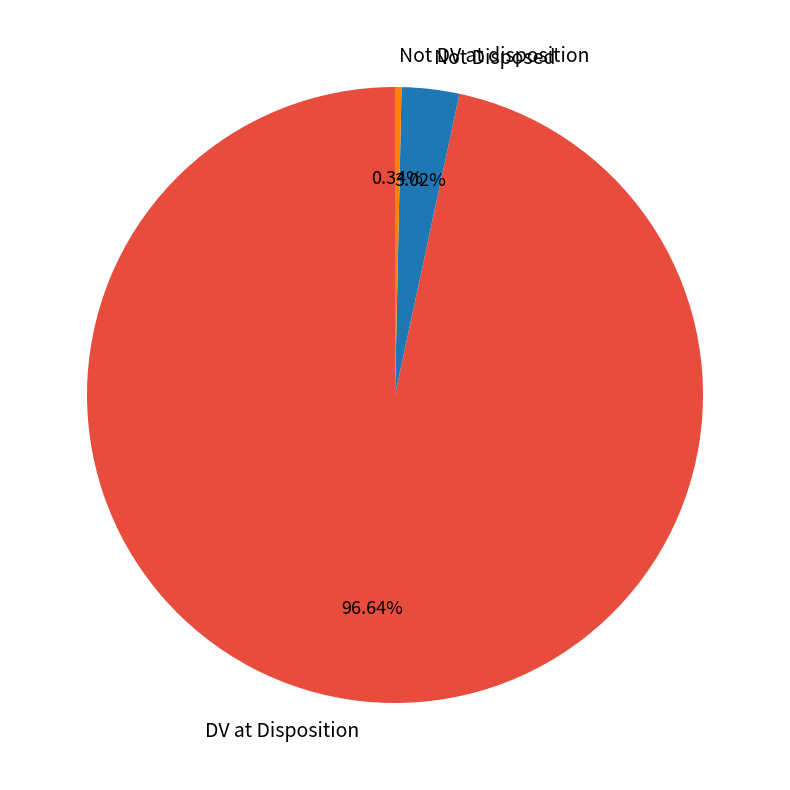

True or false: Not Disposed accounts for 10% of the total.

False